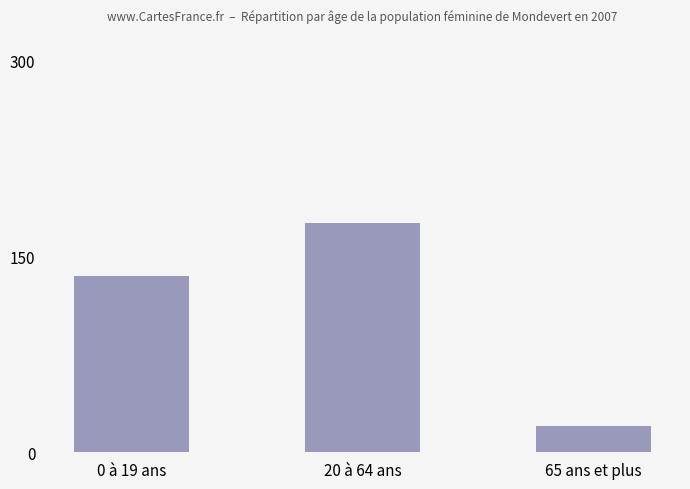

What is the difference between the maximum and minimum values?

155